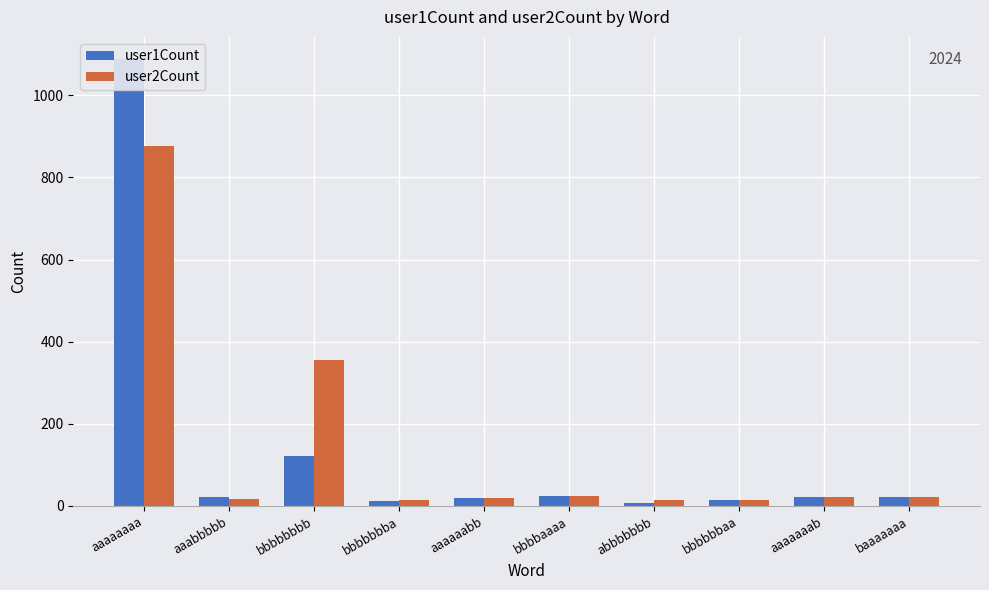

At which category does the chart reach its minimum across all series?

abbbbbbb